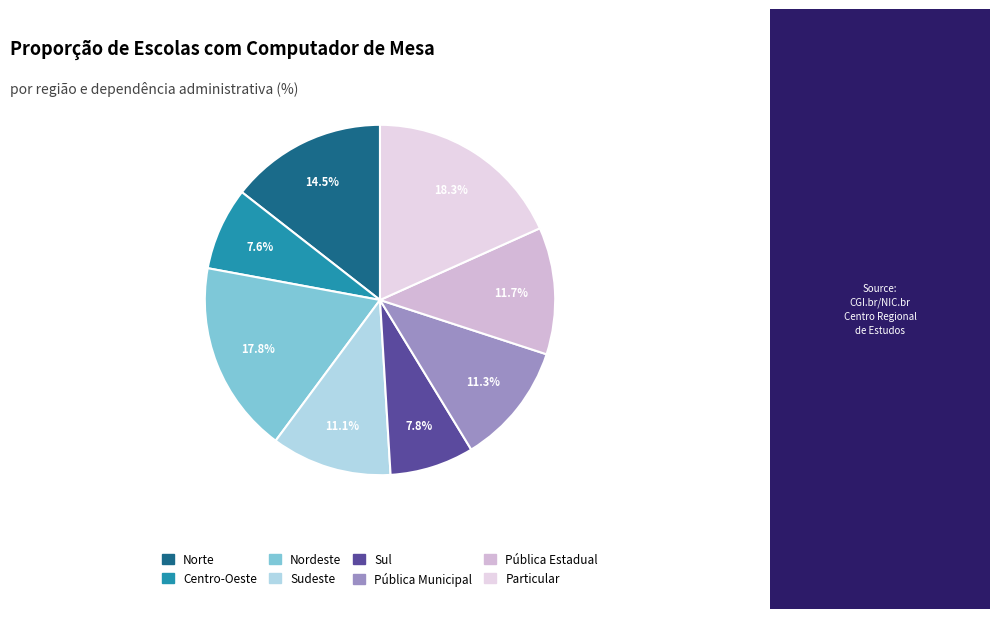

Does Particular represent more than half of the total?

No